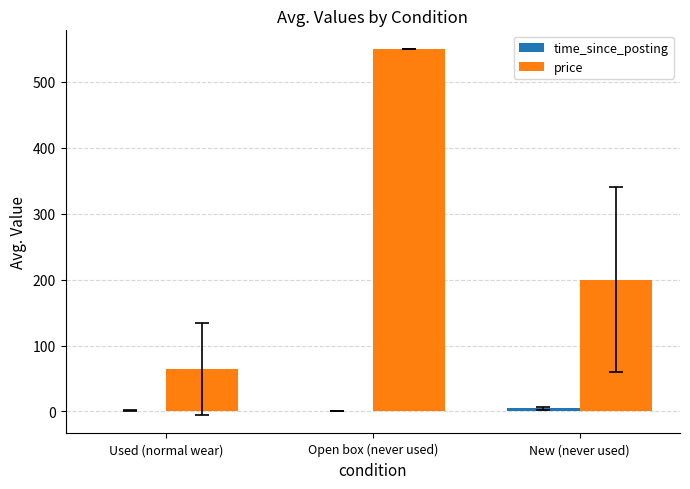

What is the maximum value for price?

550.0